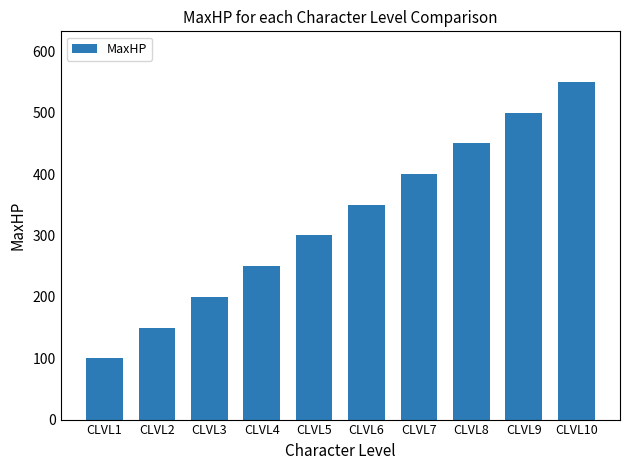

How many bars are there in total?

10